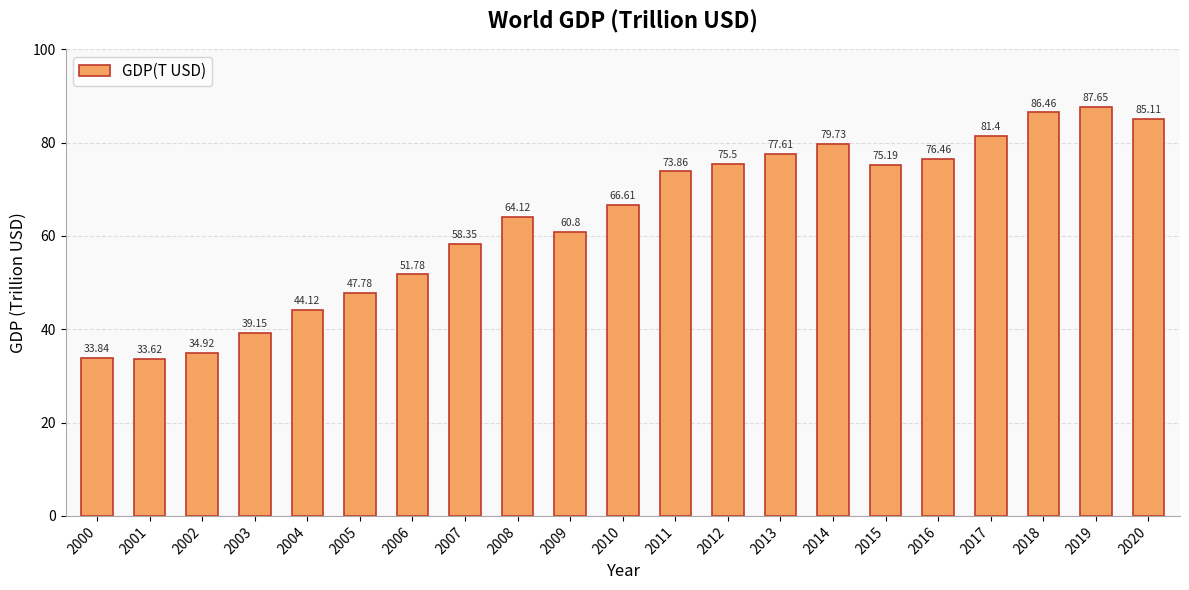

How many categories are shown in the chart?

21